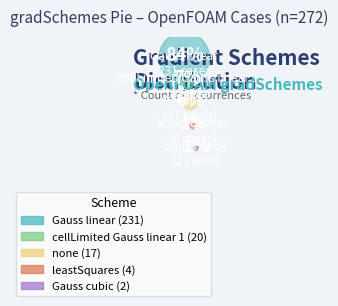

Approximately how many times larger is the value at none; compared to leastSquares;?

4.2